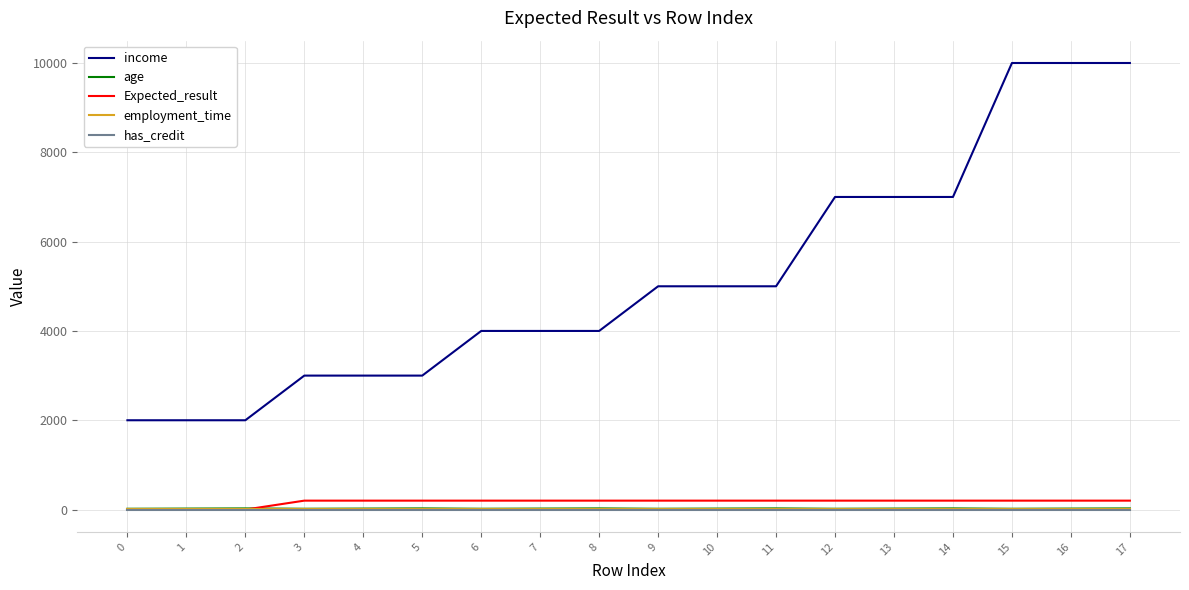

Does the chart have visible grid lines?

Yes